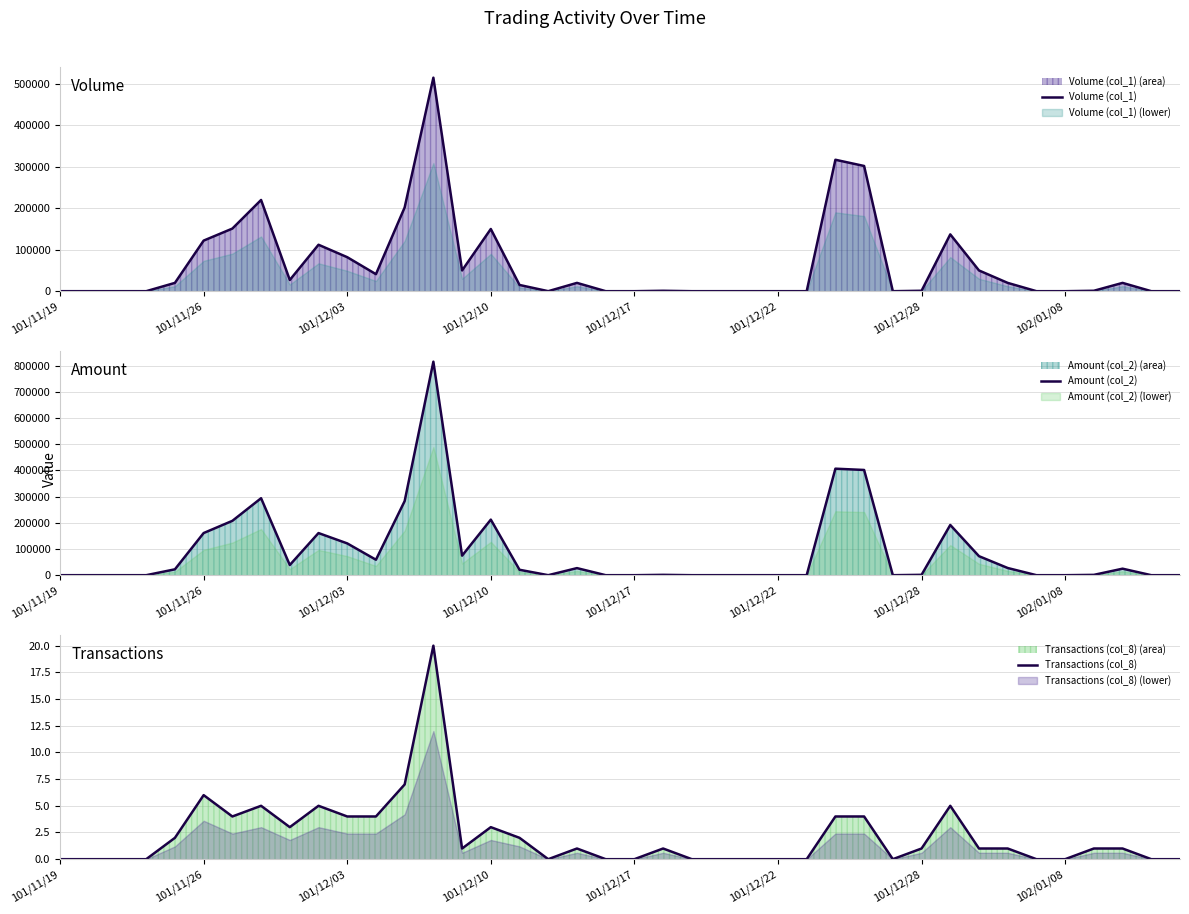

The Transactions (col_8) series shows 2 at 101/12/28. True or false?

False